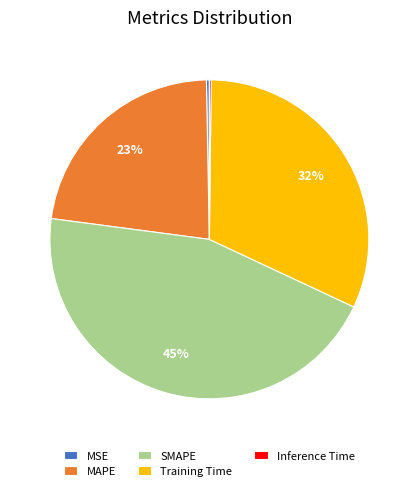

Does Training Time account for over 50% of the chart?

No